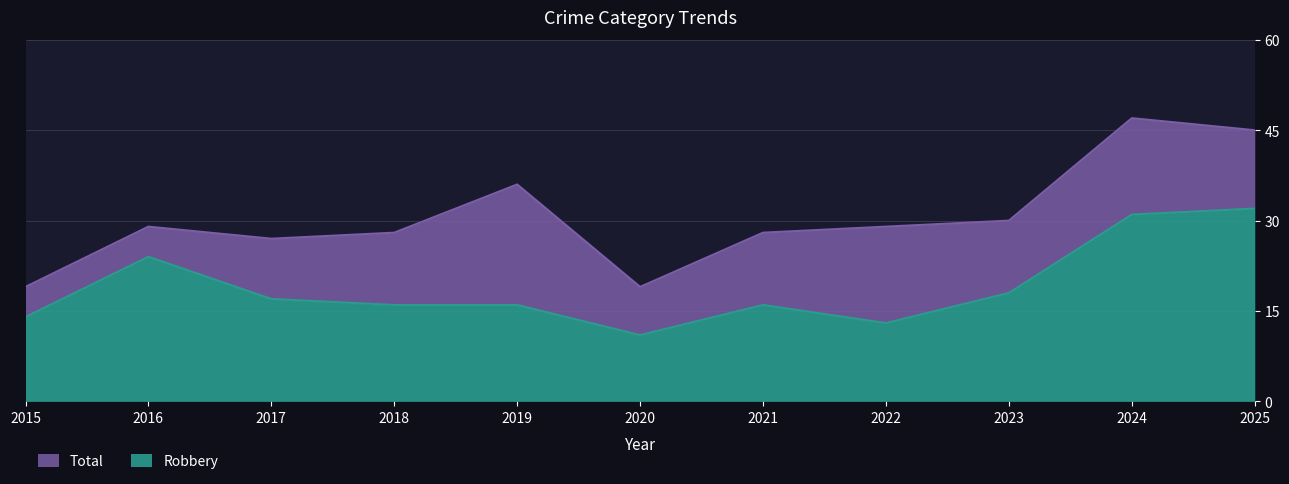

How many interior local valleys does the Robbery series have?

2